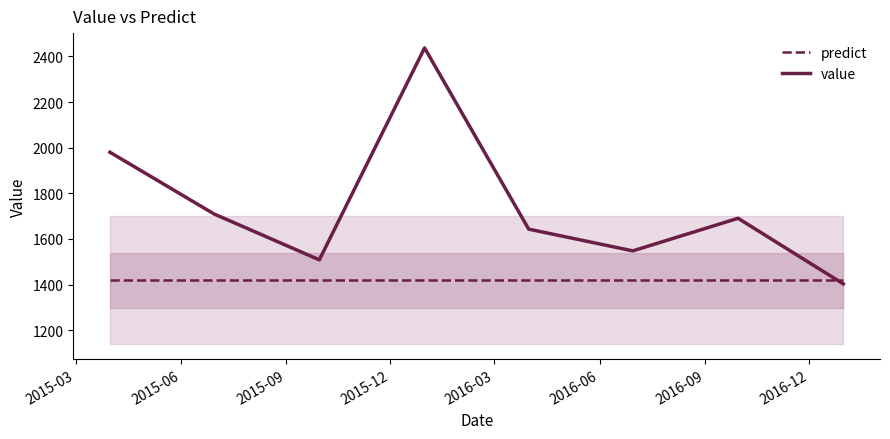

How many intersections are there between value and predict?

1